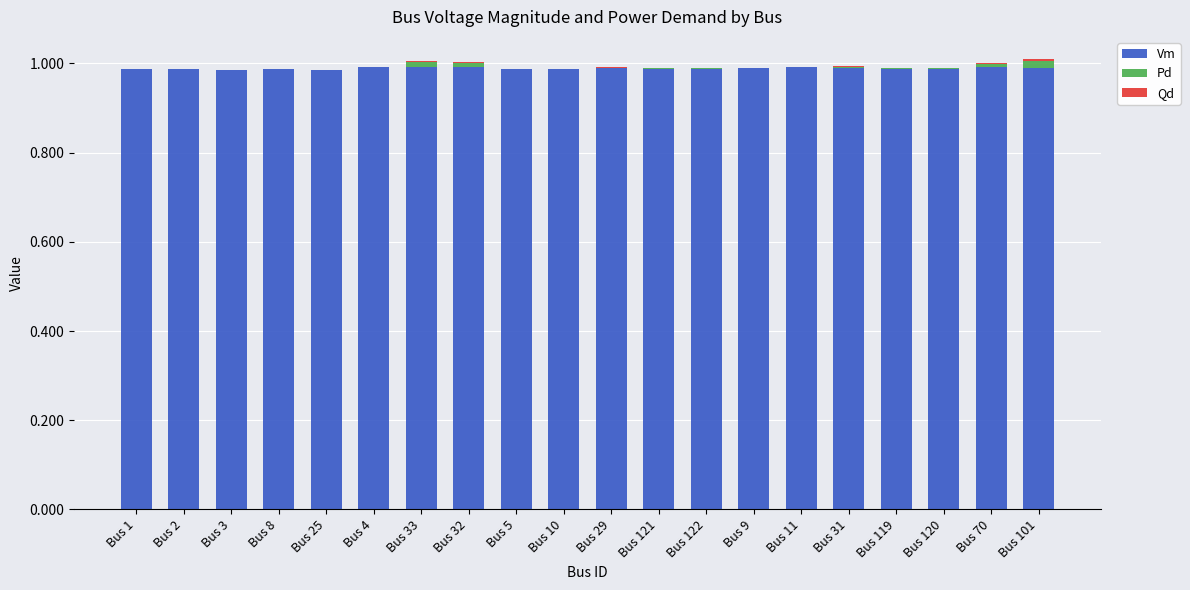

What is the sum of all Vm values?

19.8